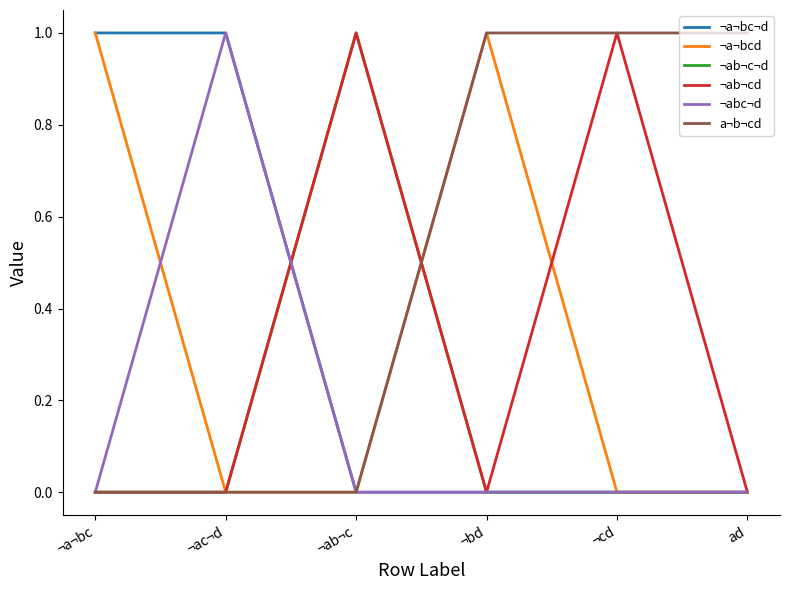

Which series has the largest total across all categories?

a¬b¬cd